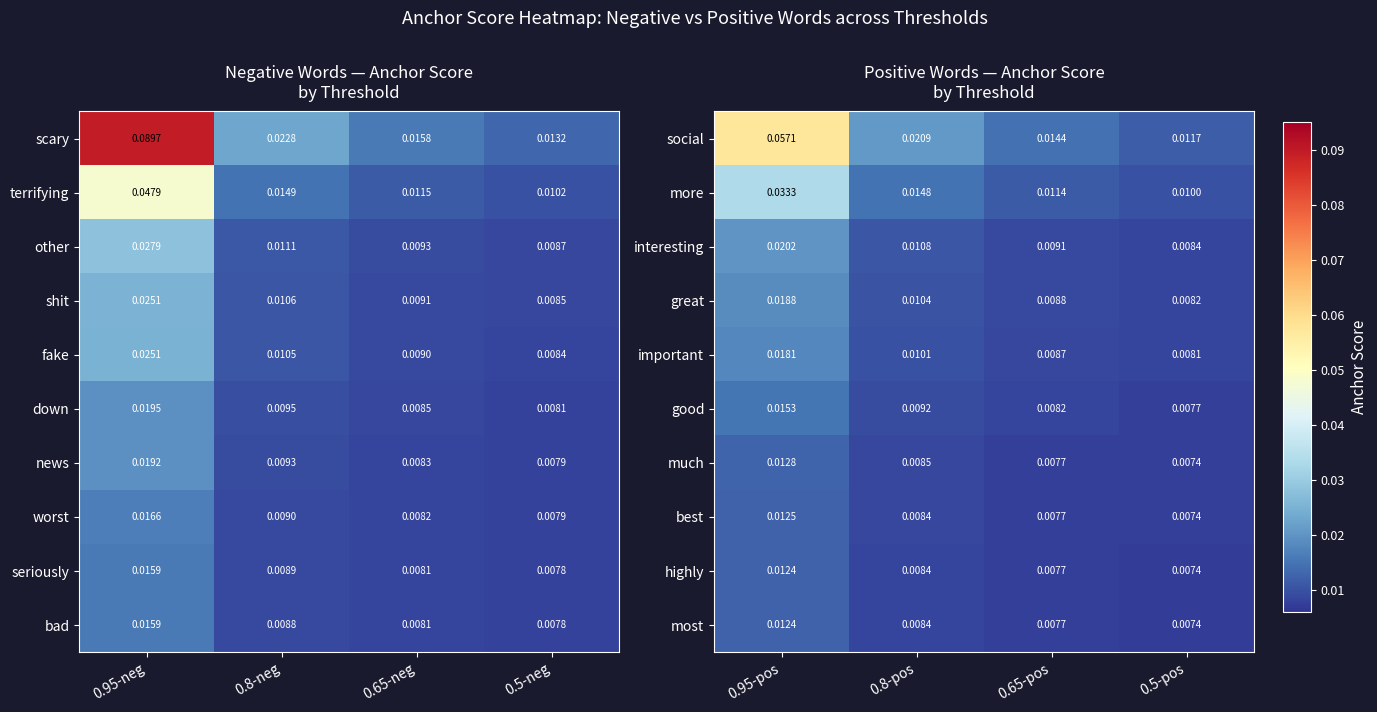

At which label does social reach its peak?

0.95-pos